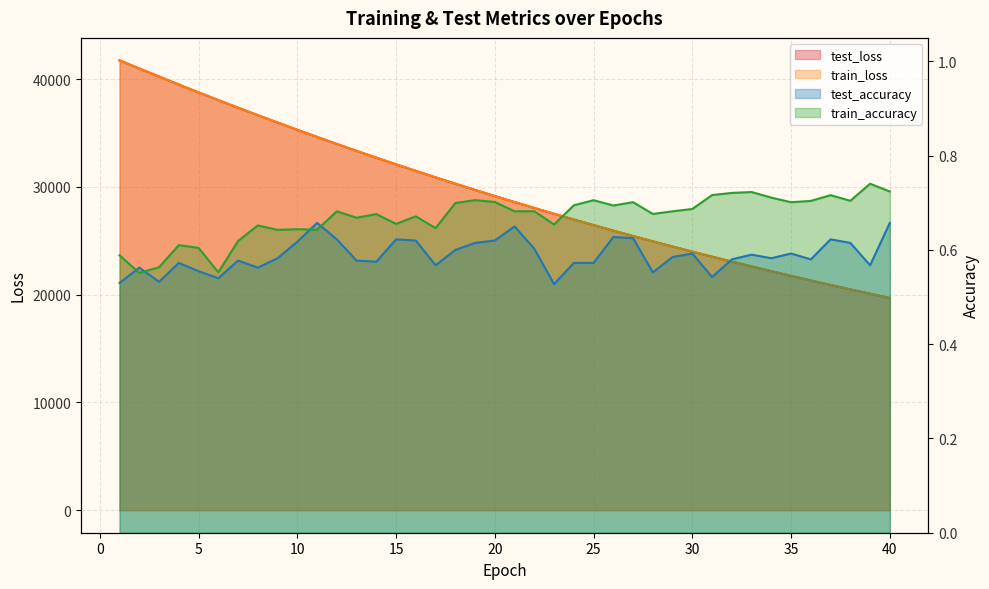

Is the value of test_loss at 6 greater than the value of train_accuracy at 33?

Yes